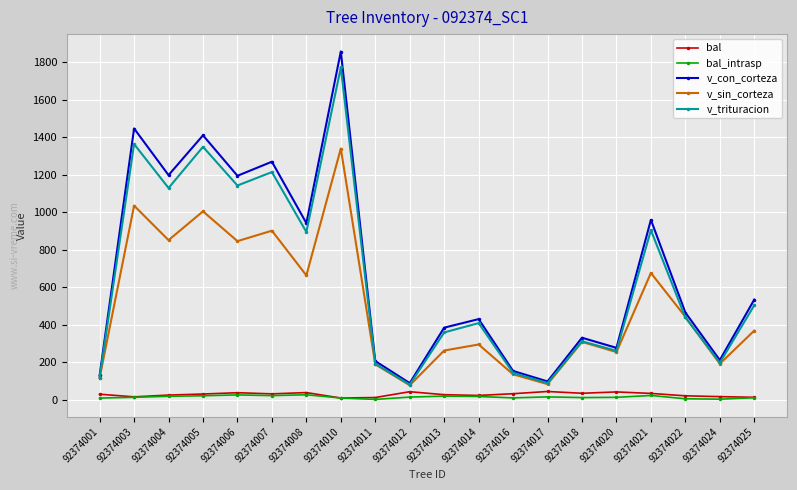

What is the spread (max minus min) of values at 92374024?

208.3